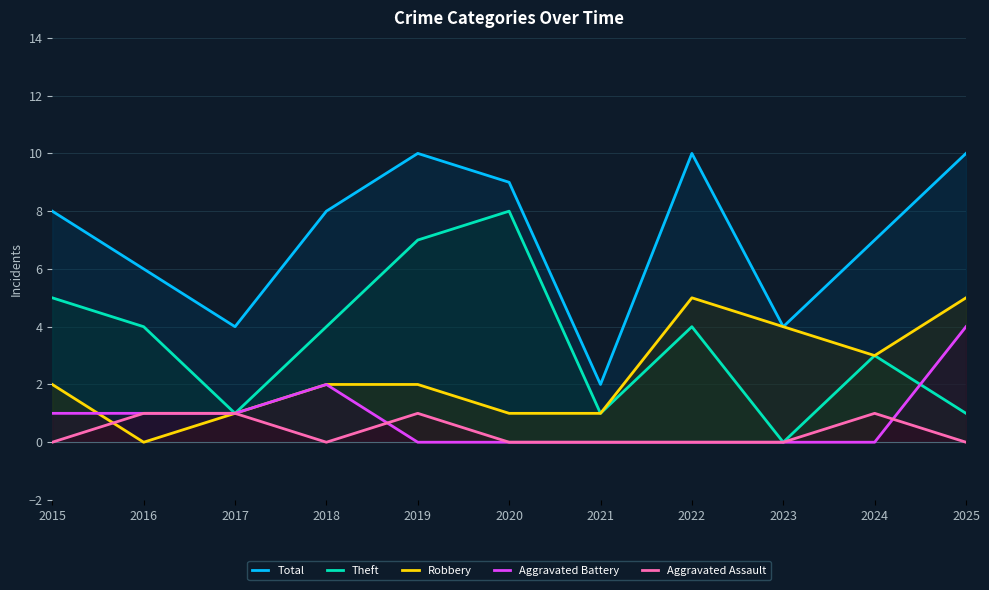

How many interior local peaks does the Total series have?

2